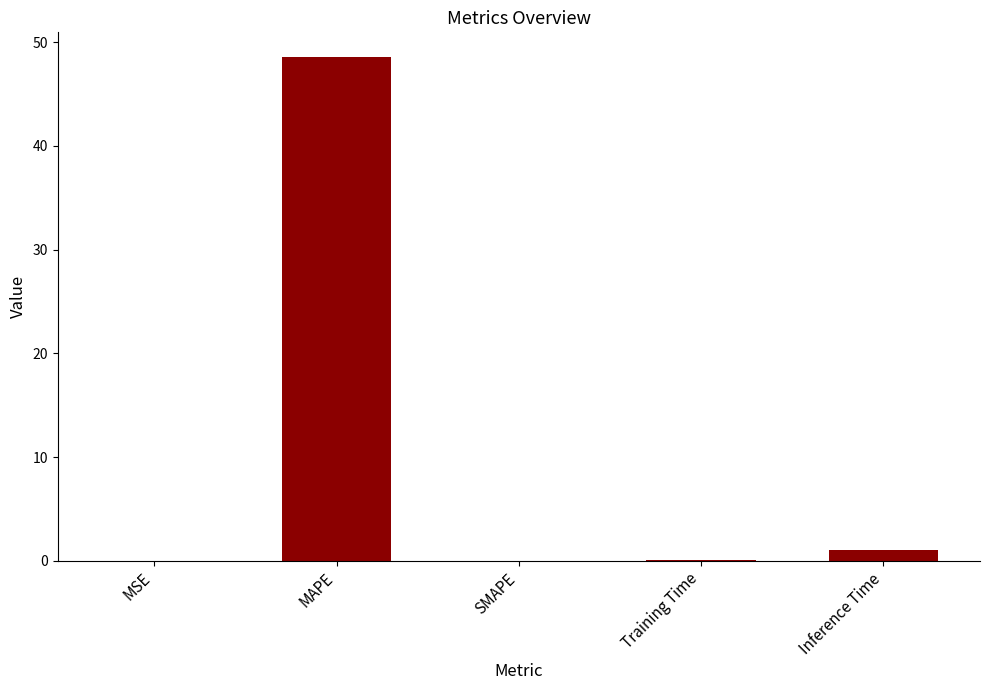

What is the greatest value displayed?

48.5